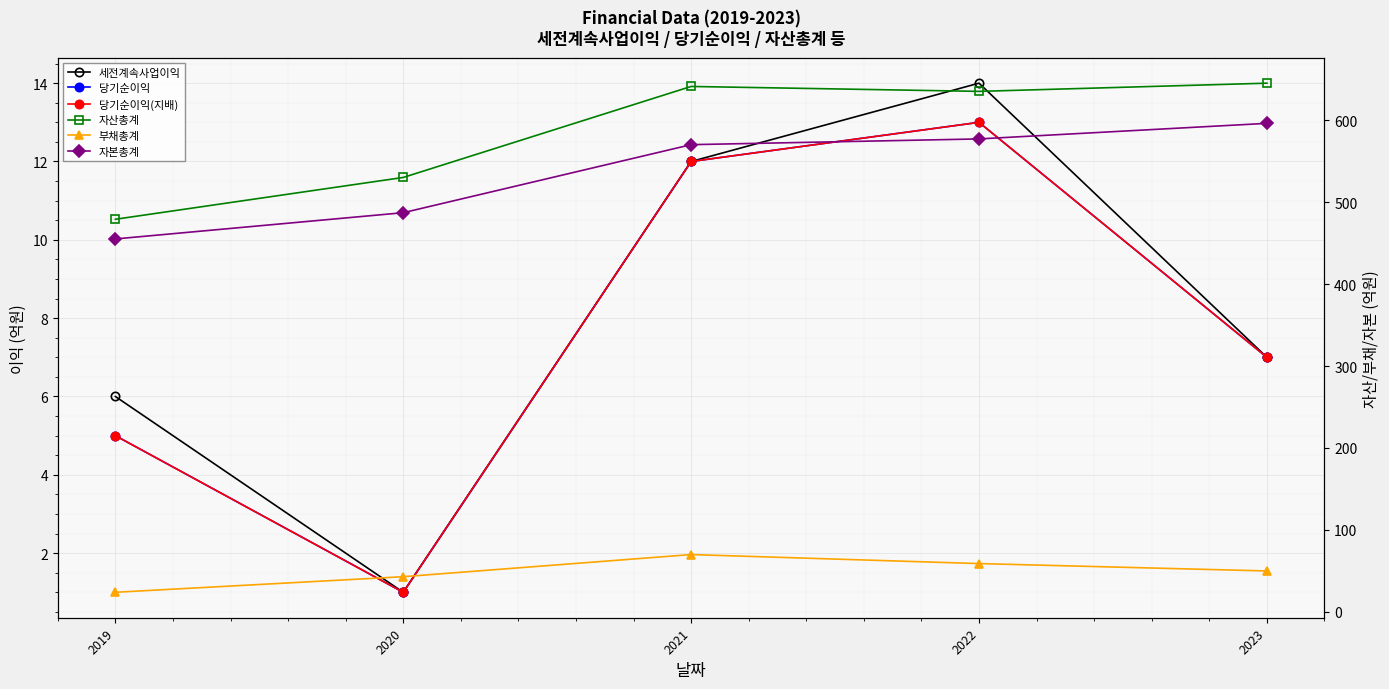

How many data points in 자산총계 are less than 635?

2